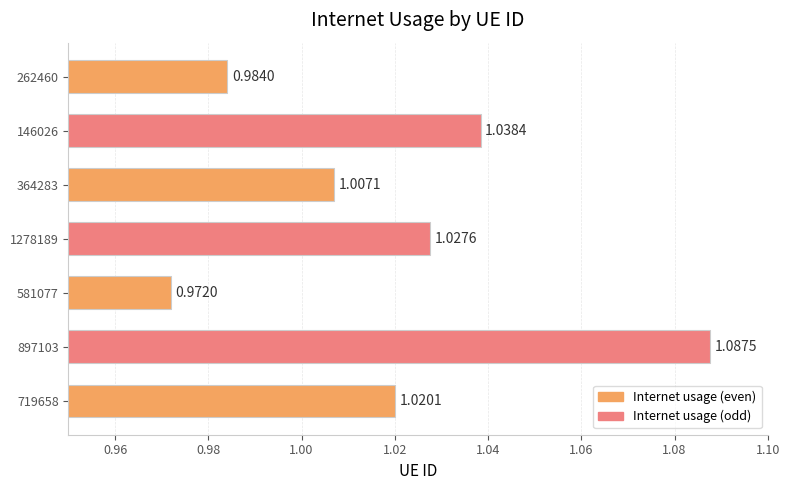

Approximately how many times larger is the value at 364283 compared to 897103?

0.9